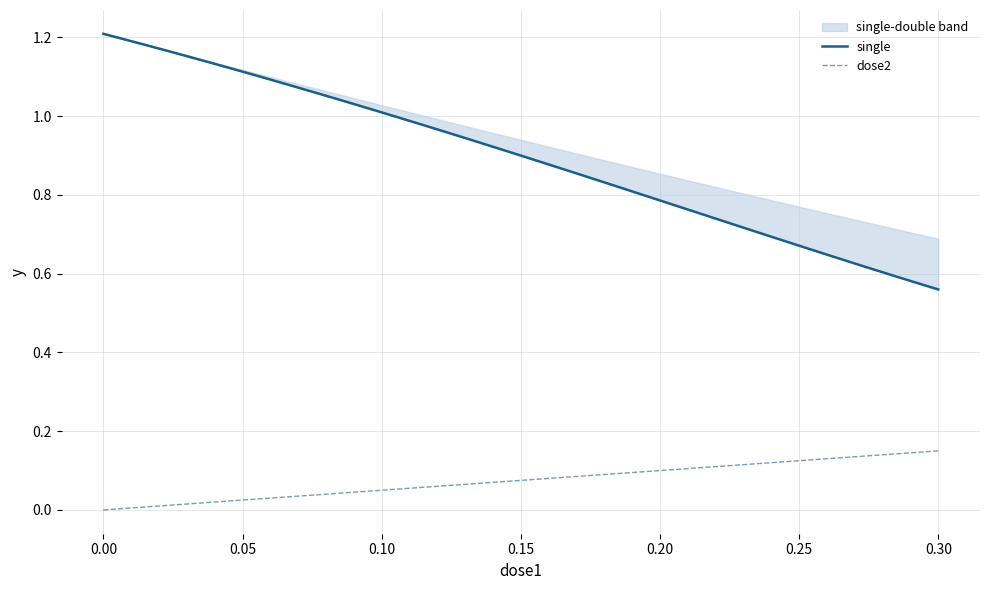

True or false: single and dose2 cross at least once.

False